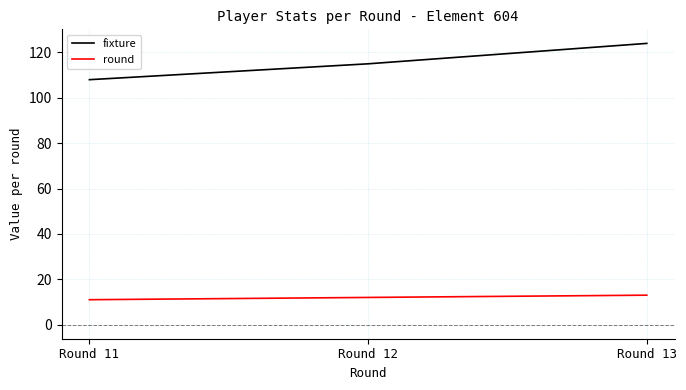

The fixture series shows 187 at Round 11. True or false?

False